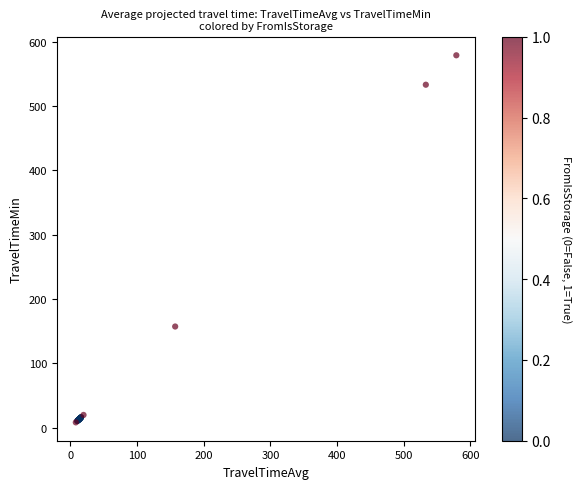

What Y value in the scatter plot is closest to 293?

157.3